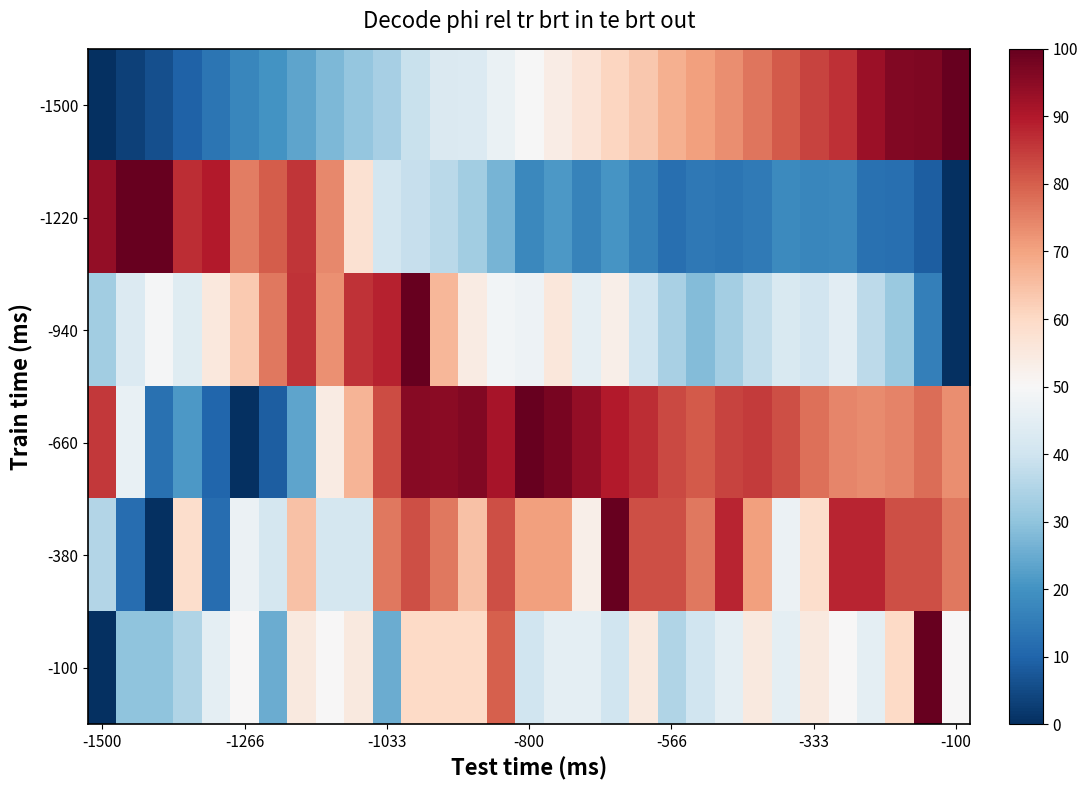

Count the number of data series in this chart.

6